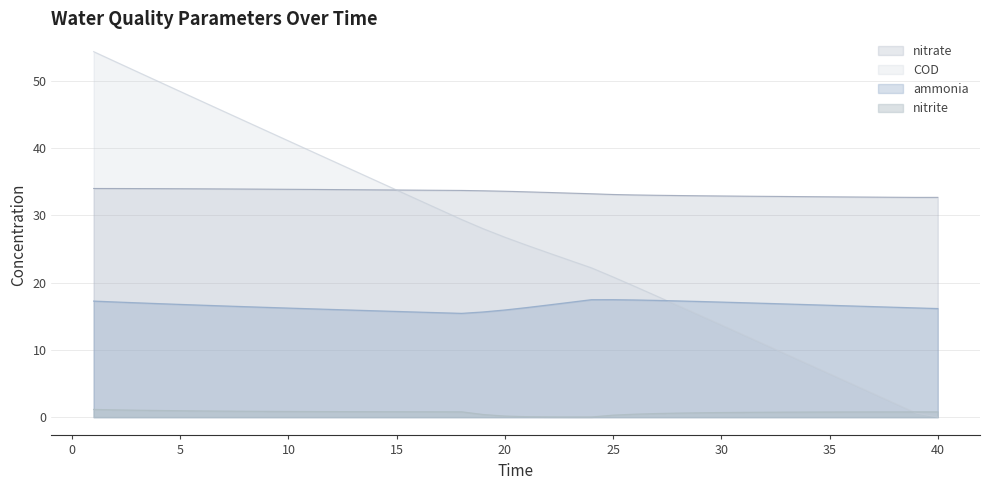

Which series changed the most between 13 and 24?

COD